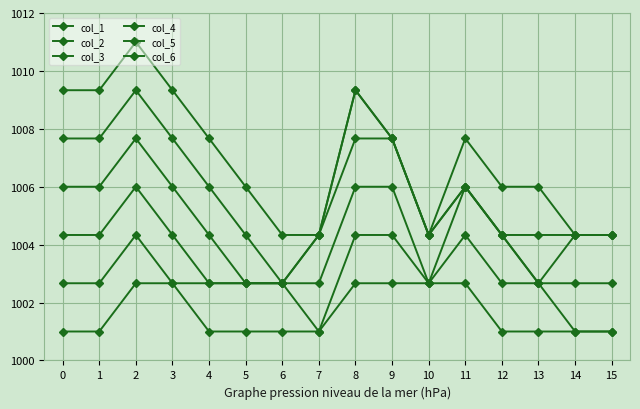

What is the total value across all series at 9?

6036.0